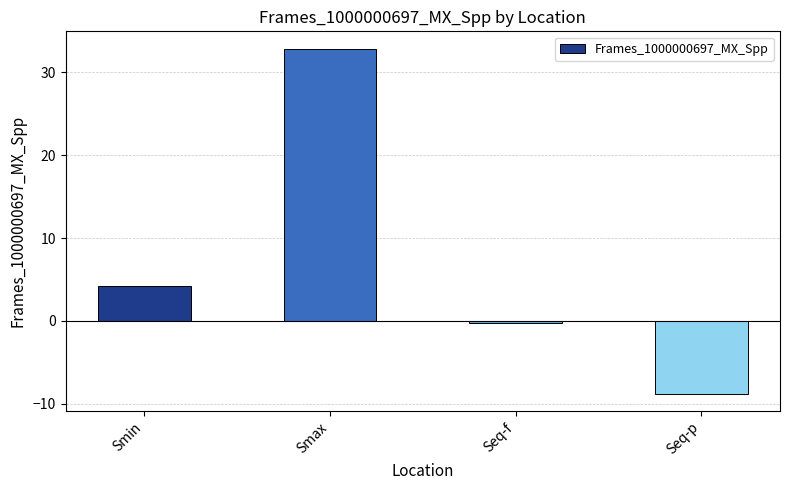

The value at Smin is 2.8. True or false?

False